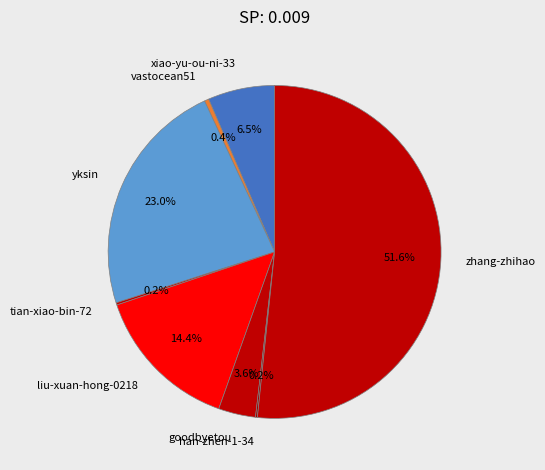

Which category has the biggest portion of the pie?

zhang-zhihao